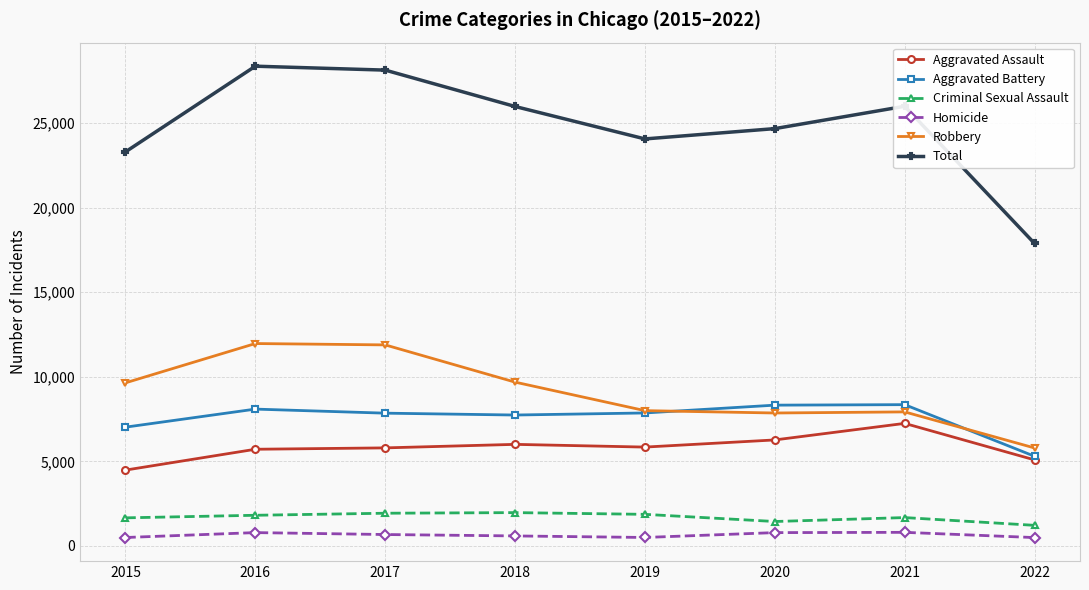

True or false: Homicide and Robbery intersect in this chart.

False